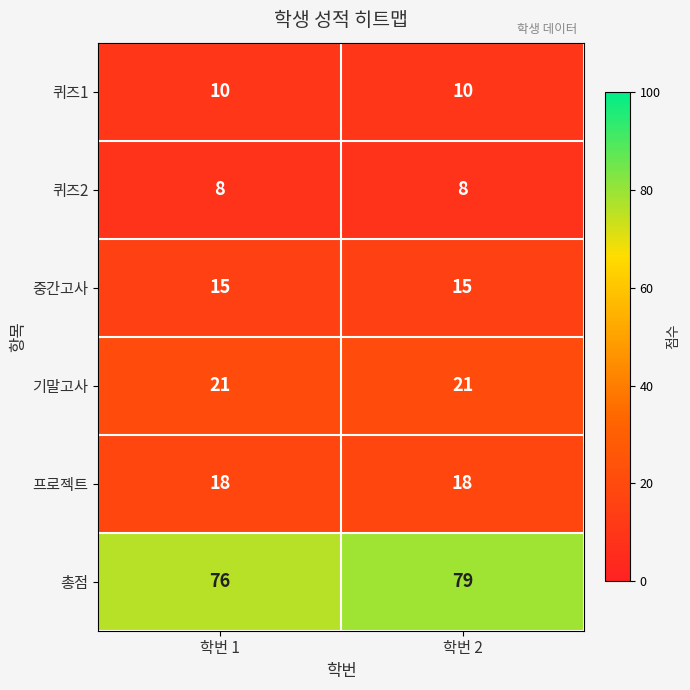

At which category does the chart reach its peak across all series?

학번 2